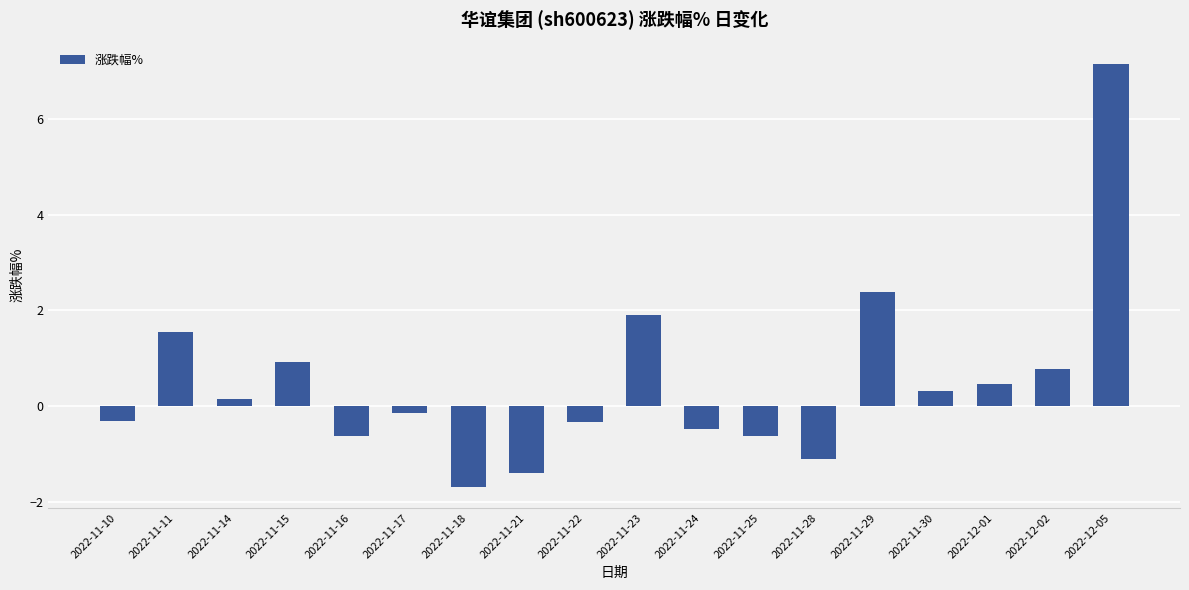

Which label corresponds to the largest value in the chart?

2022-12-05